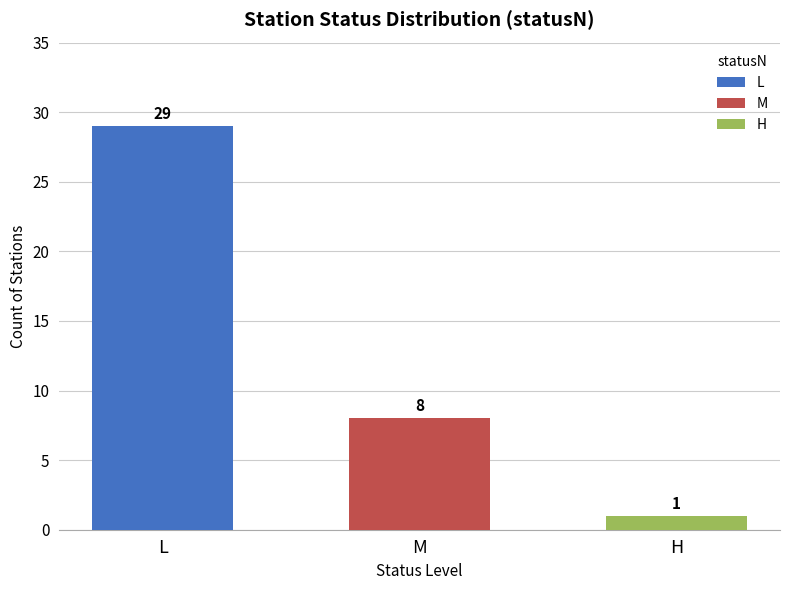

Is it true that the value at L is 29?

True